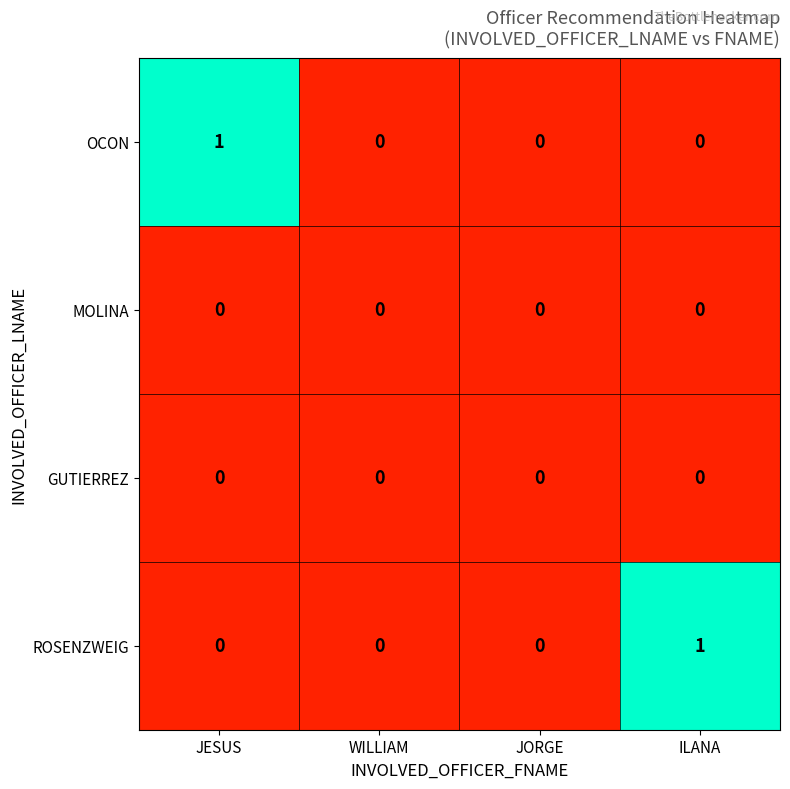

Which category has the highest value in the OCON series?

JESUS